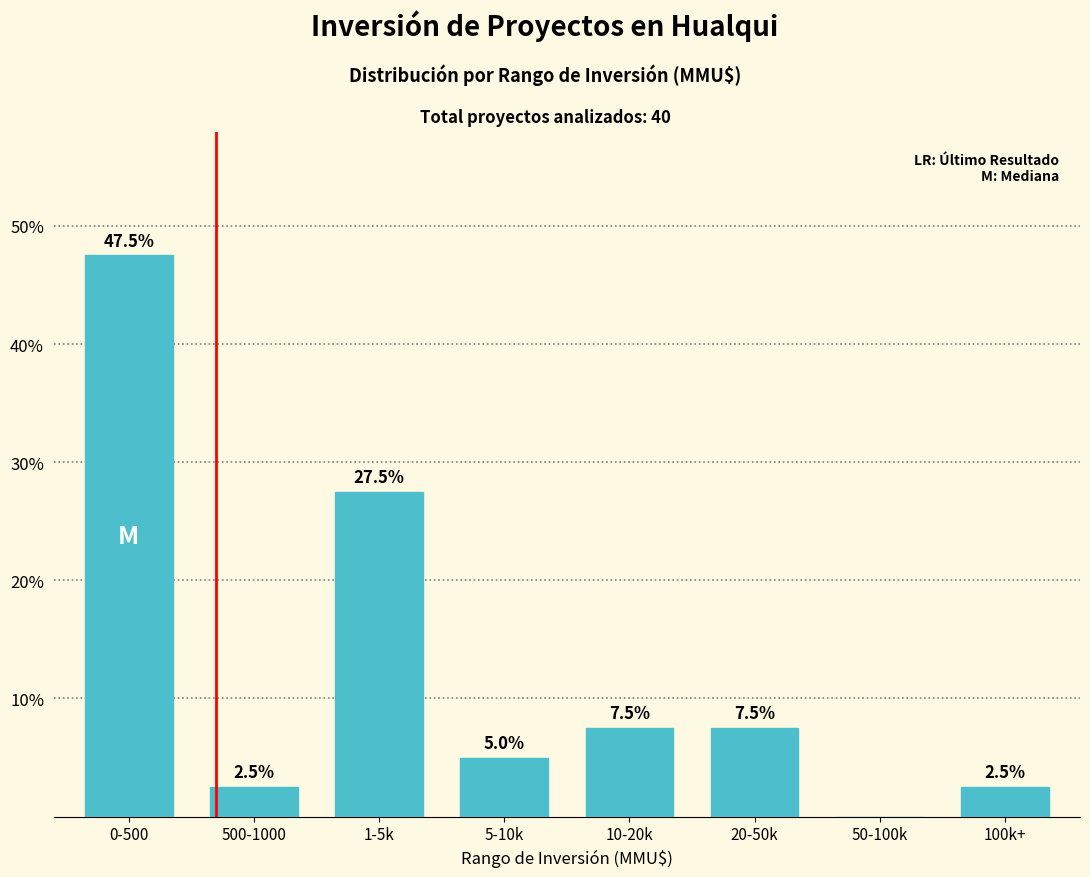

Reading left to right, extract all data points from this chart.

0-500=47.5	500-1000=2.5	1-5k=27.5	5-10k=5.0	10-20k=7.5	20-50k=7.5	50-100k=0.0	100k+=2.5